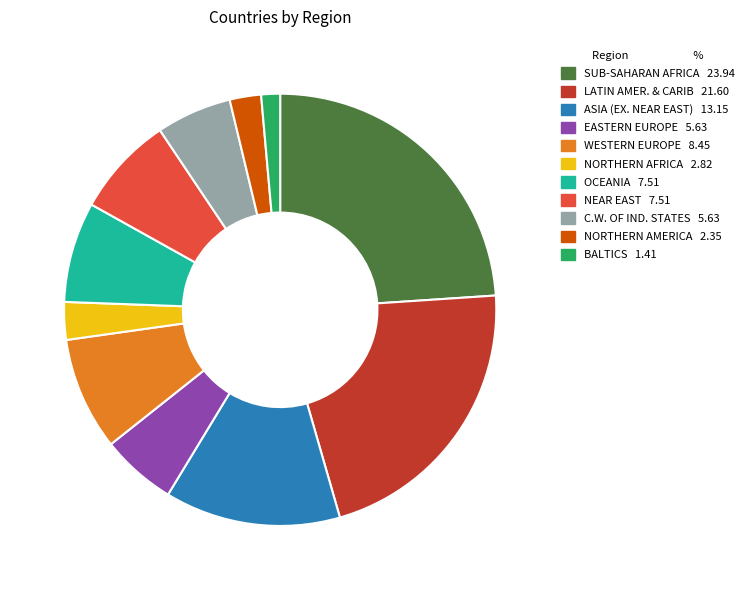

Is it true that OCEANIA is 1% of the pie?

False